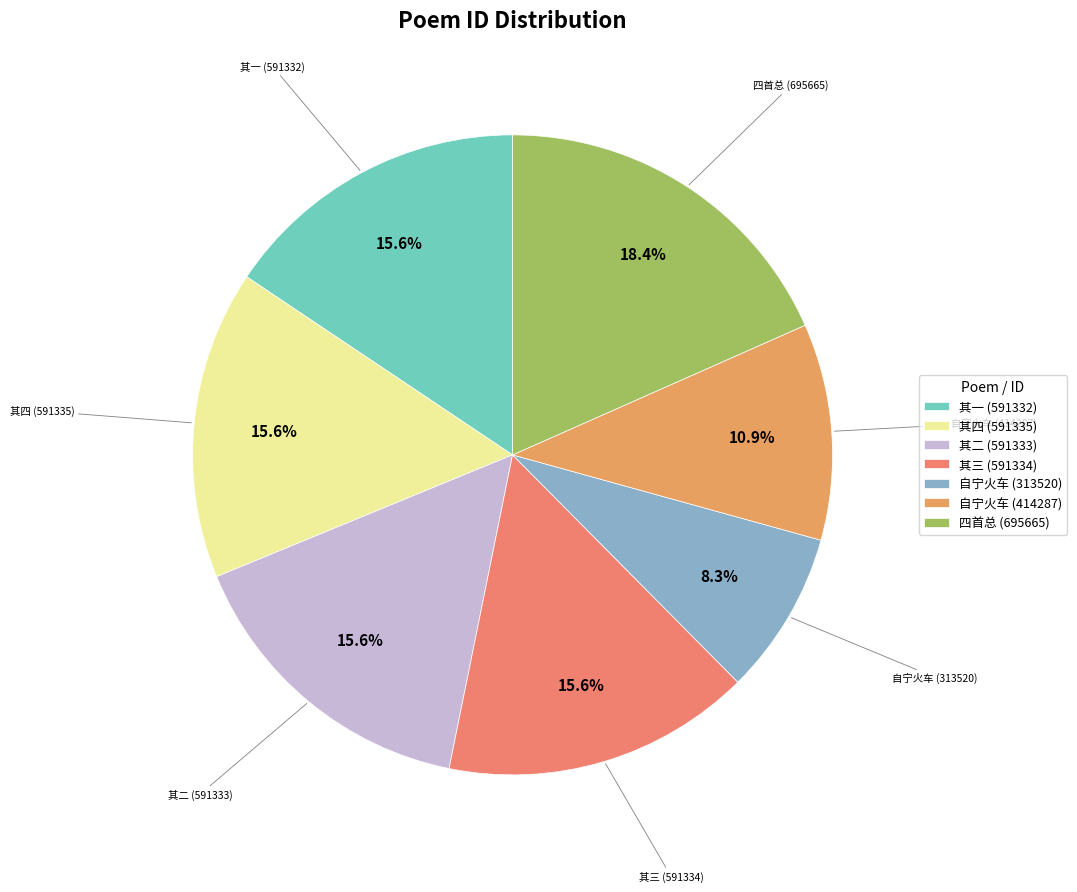

Between 自宁火车 (313520) and 四首总 (695665), which is larger?

四首总 (695665)